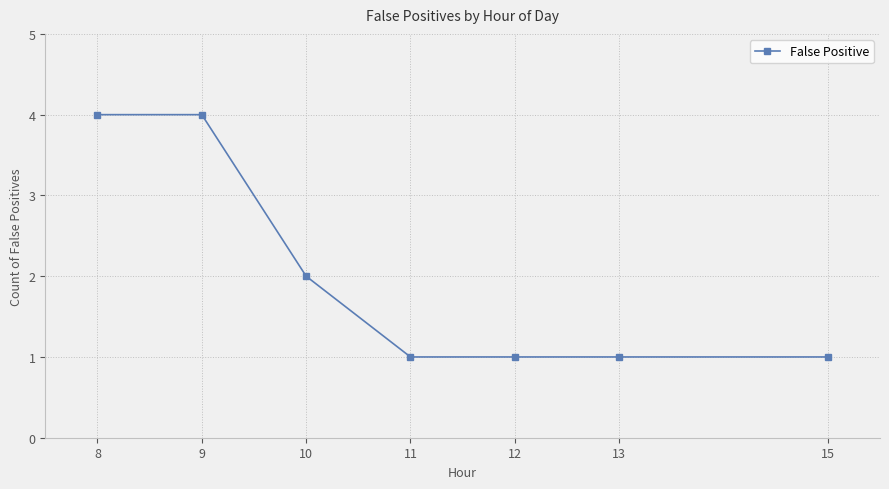

At which label is the value closest to 2?

10